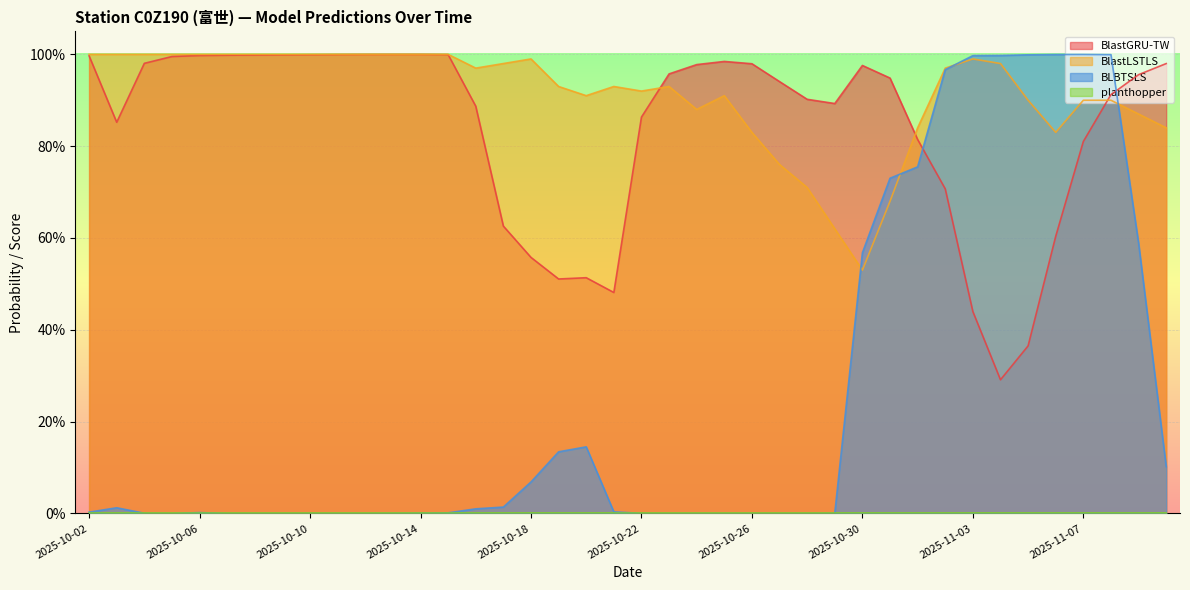

What is the difference between the maximum and minimum values in the BlastLSTLS series?

0.5